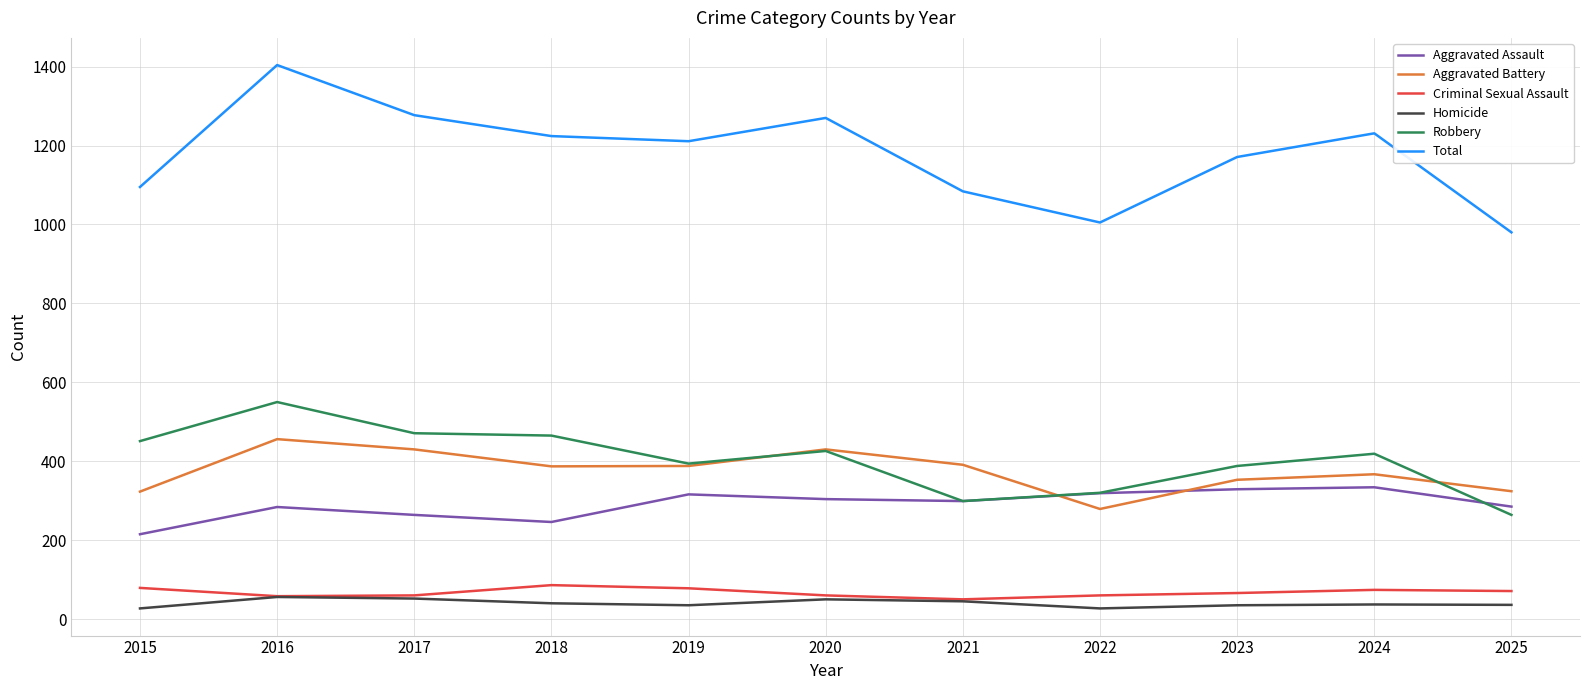

True or false: Robbery has more than 1 interior local peaks.

True